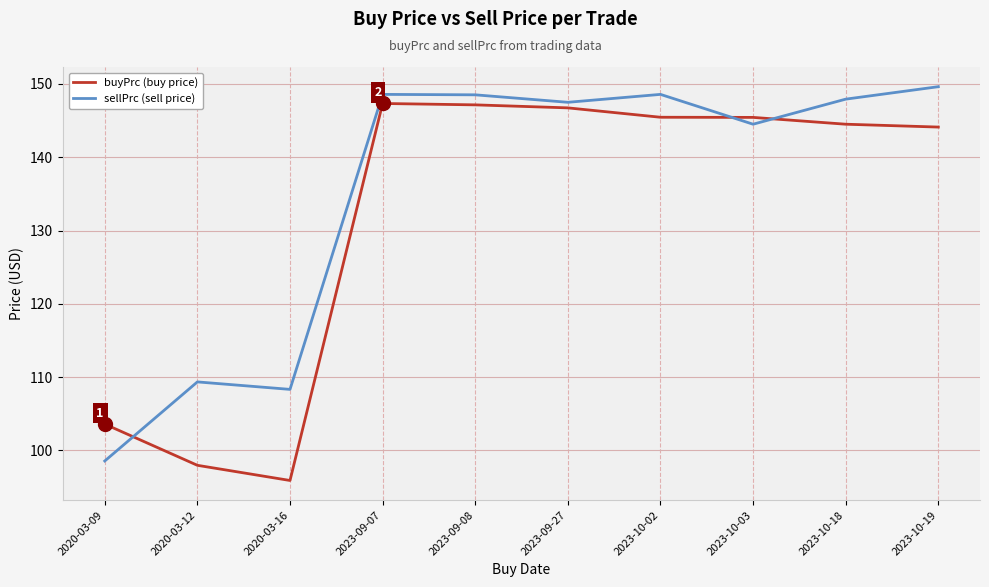

Between 2020-03-09 and 2023-10-03, which series saw the biggest shift?

sellPrc (sell price)